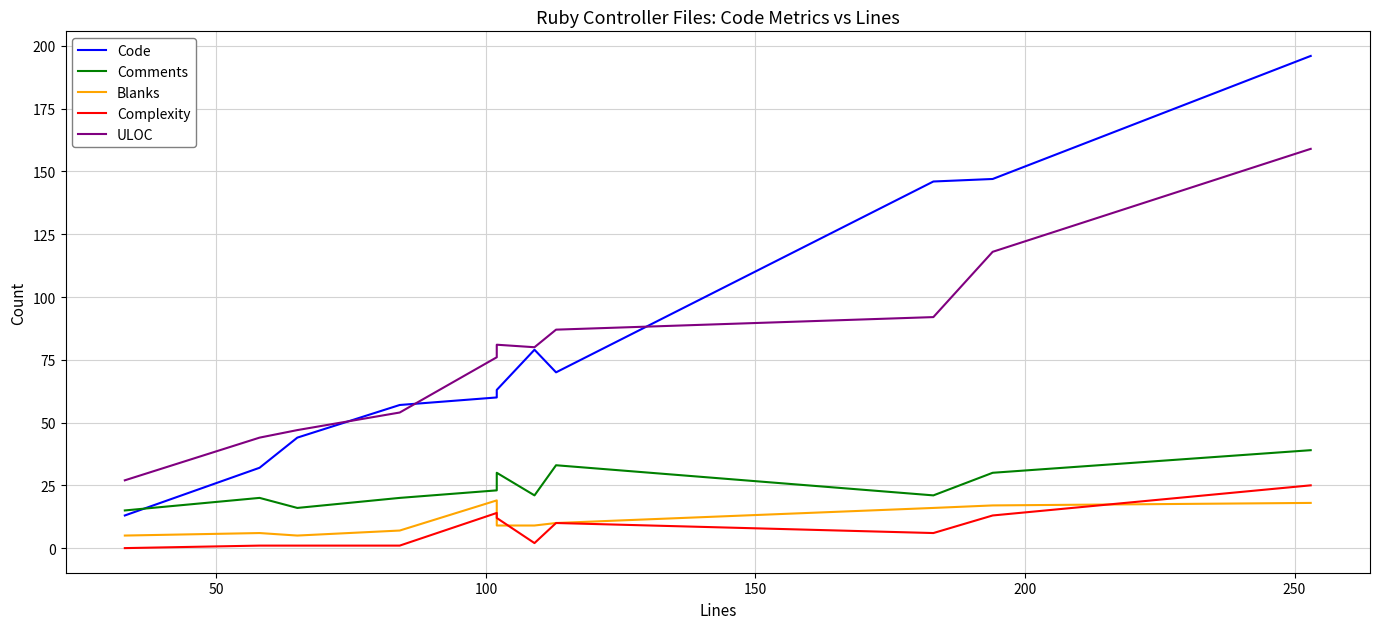

True or false: Complexity has a value of 0 at 150.

False